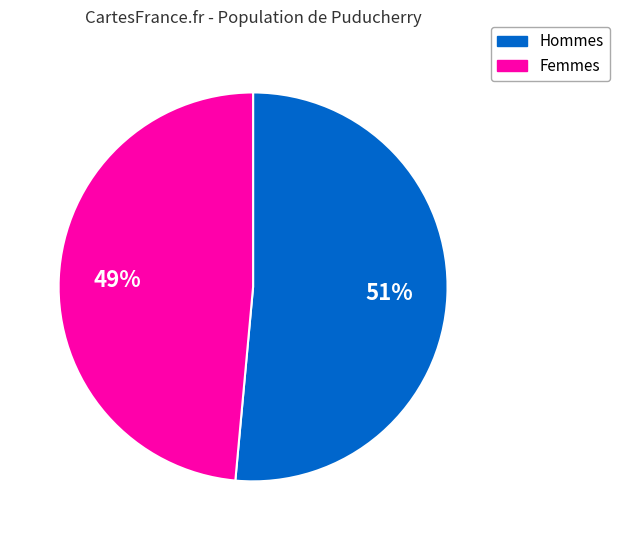

Does any single category account for the majority?

Yes